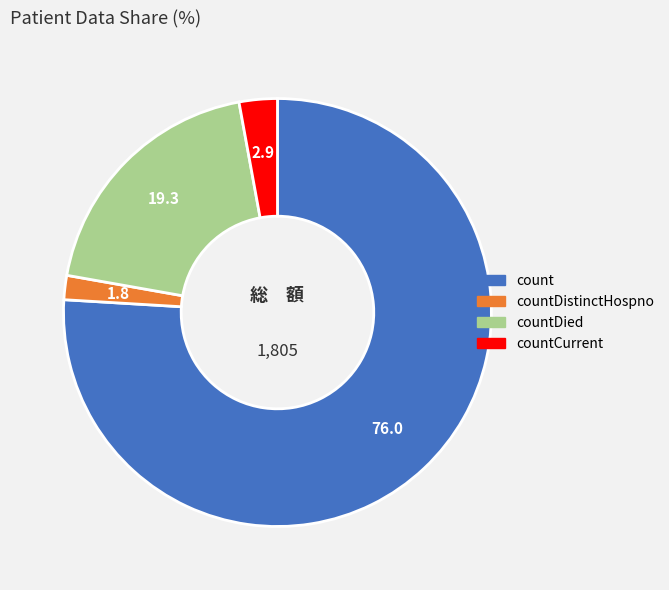

Which slice represents more than half of the pie?

count